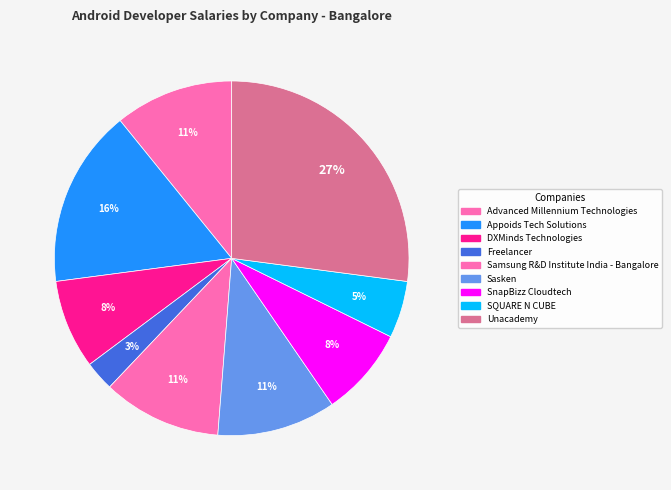

Which slice is the smallest?

Freelancer